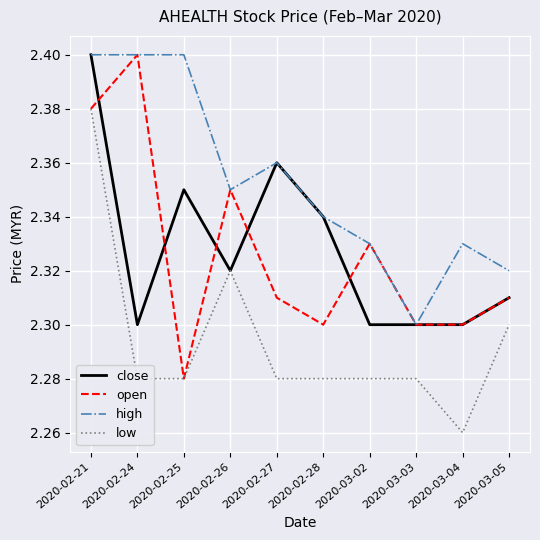

Where is open nearest to the value 2?

2020-02-25